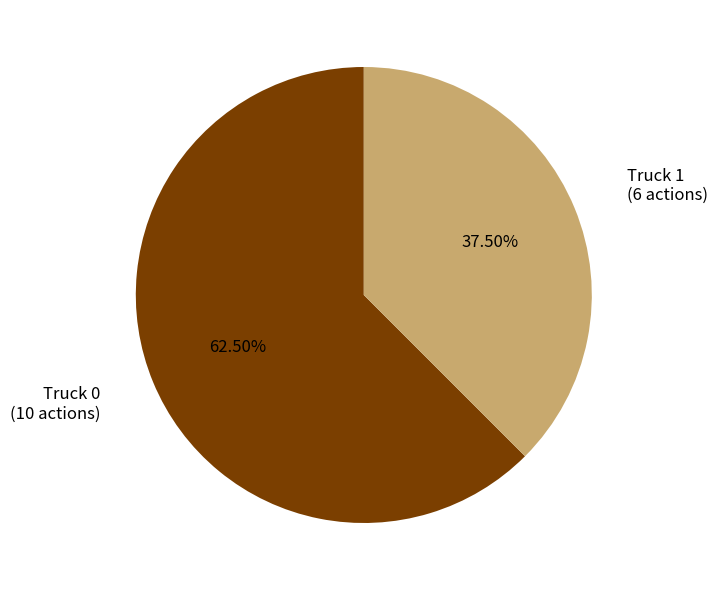

True or false: Truck 0 accounts for 54% of the total.

False